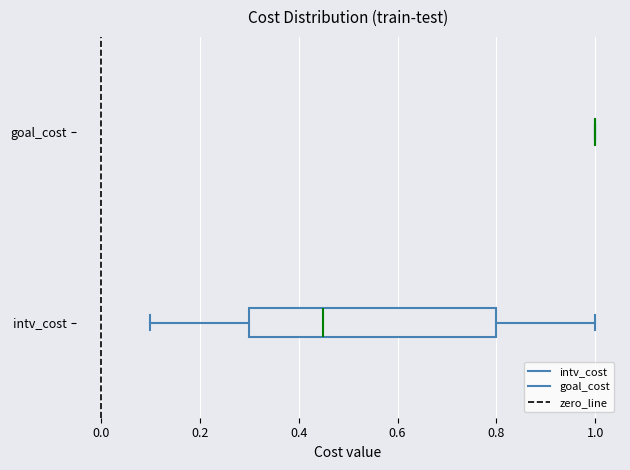

Reading bottom to top, transcribe this box plot: for each box, give where its median line is, the range the box spans, and where its two whiskers end, as read against the x-axis. The values are not printed on the chart, so give them approximately, as read against the axis.

intv_cost: median 0.46, box 0.30 to 0.80, whiskers 0.10 to 1.00
goal_cost: box collapsed to a line at 1.00, whiskers 1.00 to 1.00